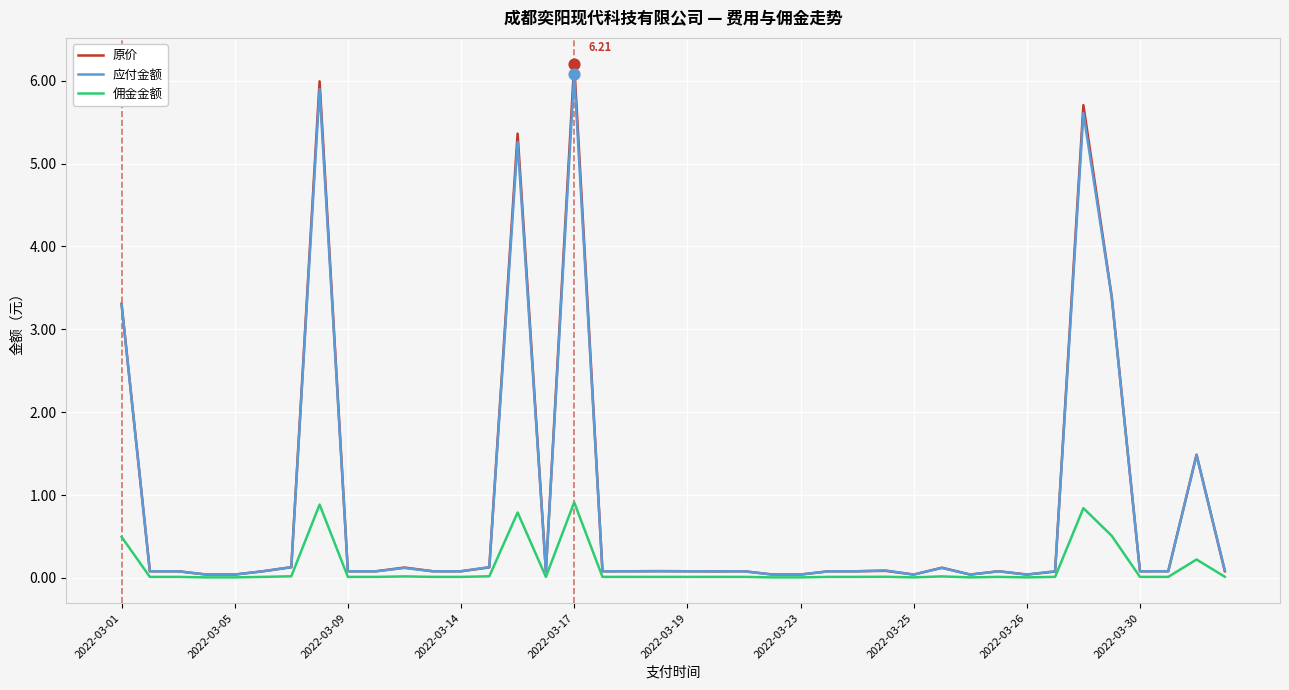

Which series has the widest spread of values?

原价